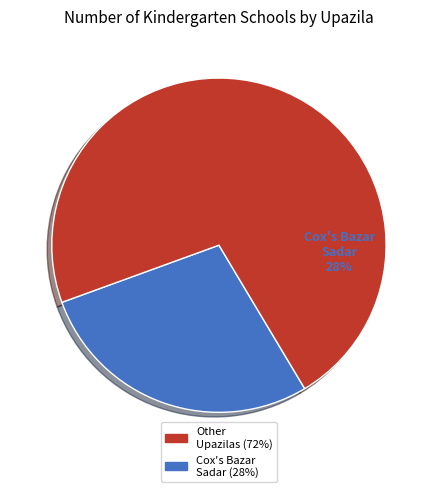

Is Chakaria the majority of the pie?

No